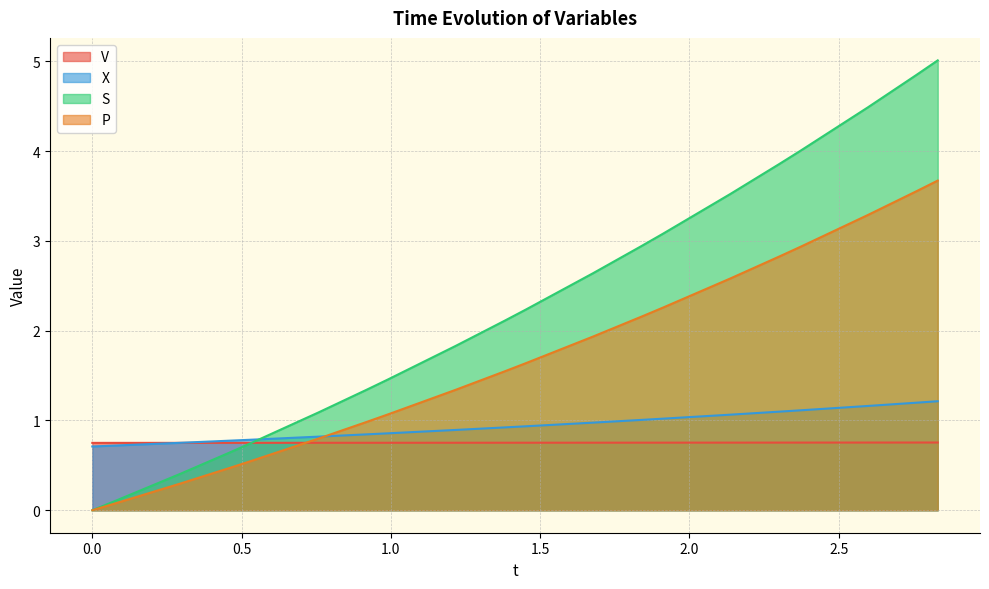

The X series shows 1.8 at 1.9113190331932852. True or false?

False